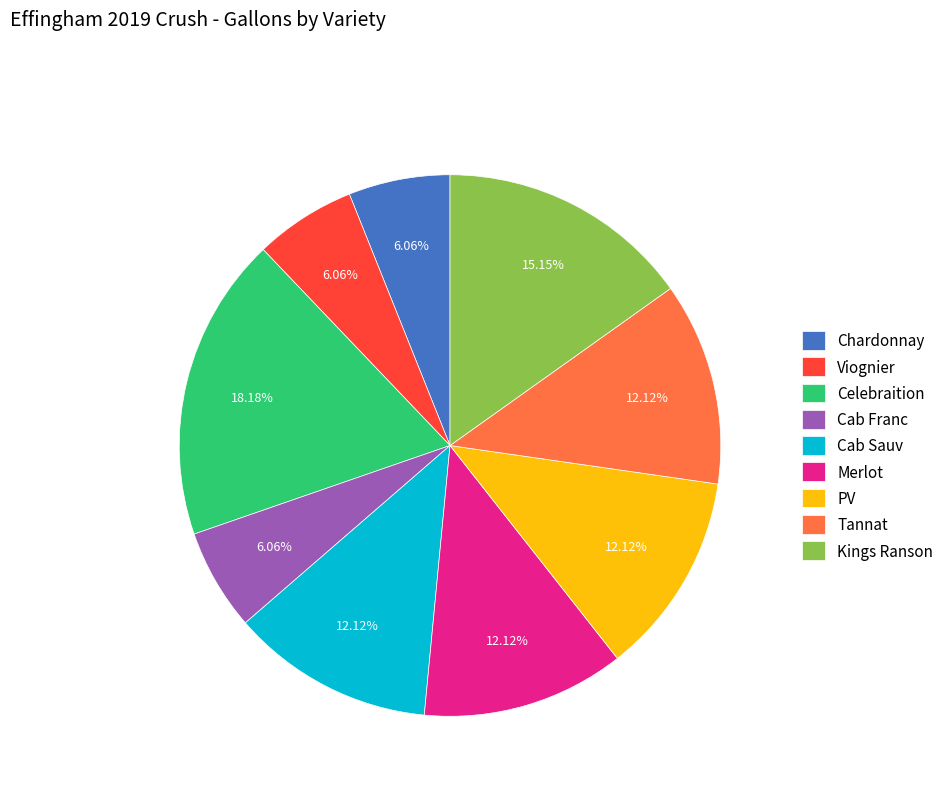

What percentage is NOT represented by Kings Ranson?

84.8%